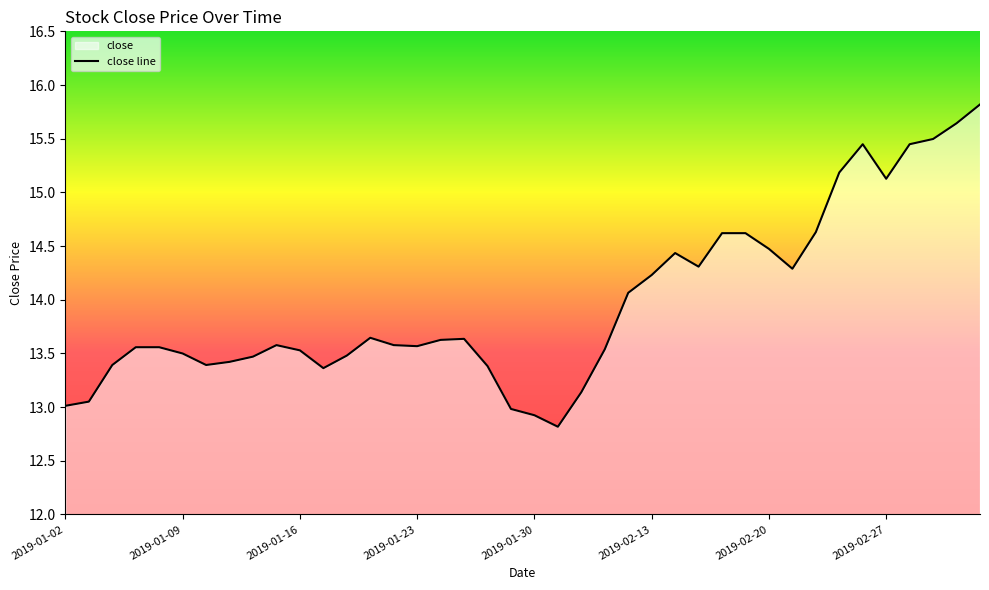

List the labels in order of value, largest first.

2019-03-05, 2019-03-04, 2019-03-01, 2019-02-26, 2019-02-28, 2019-02-25, 2019-02-27, 2019-02-22, 2019-02-18, 2019-02-19, 2019-02-20, 2019-02-14, 2019-02-15, 2019-02-21, 2019-02-13, 2019-02-12, 2019-01-21, 2019-01-25, 2019-01-24, 2019-01-15, 2019-01-22, 2019-01-23, 2019-01-07, 2019-01-08, 2019-02-11, 2019-01-16, 2019-01-09, 2019-01-18, 2019-01-14, 2019-01-11, 2019-01-04, 2019-01-10, 2019-01-28, 2019-01-17, 2019-02-01, 2019-01-03, 2019-01-02, 2019-01-29, 2019-01-30, 2019-01-31